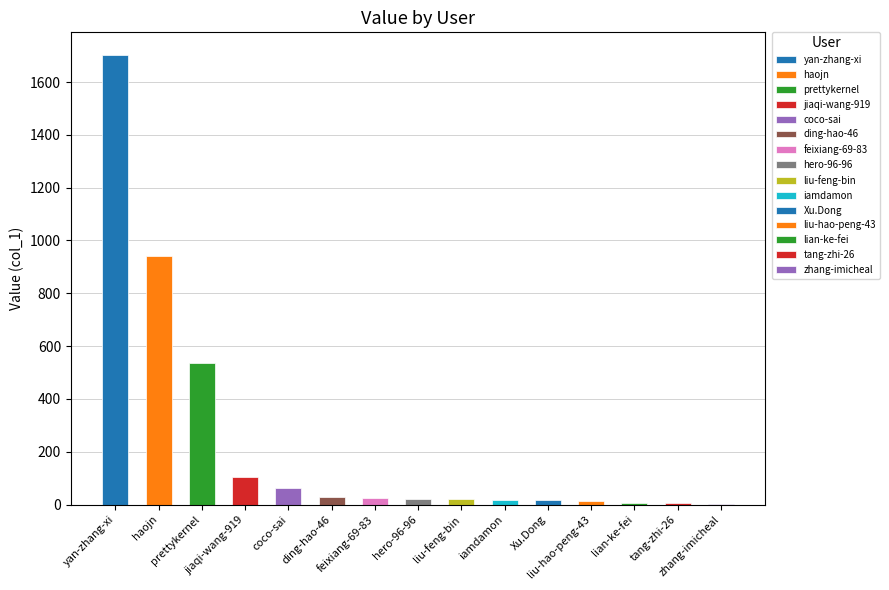

What is the sum of the values at Xu.Dong and liu-hao-peng-43?

33